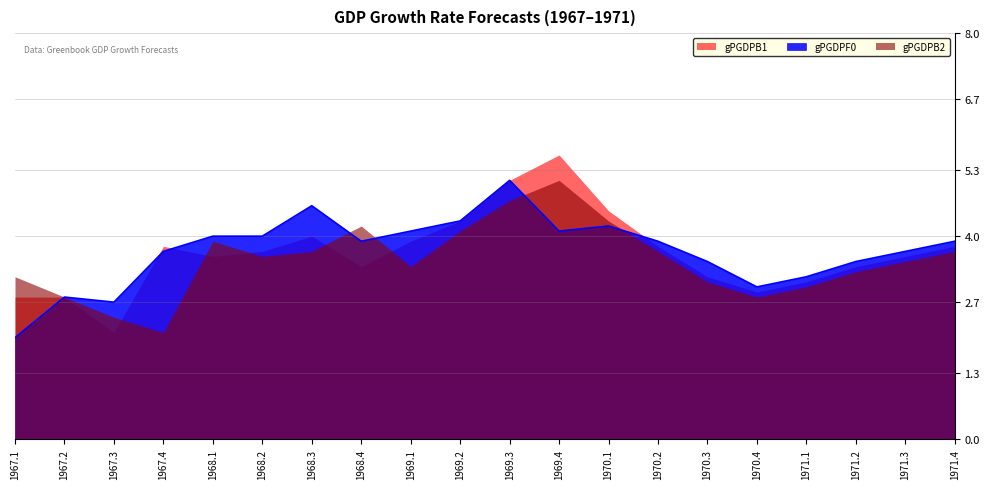

What is the smallest value displayed?

2.0